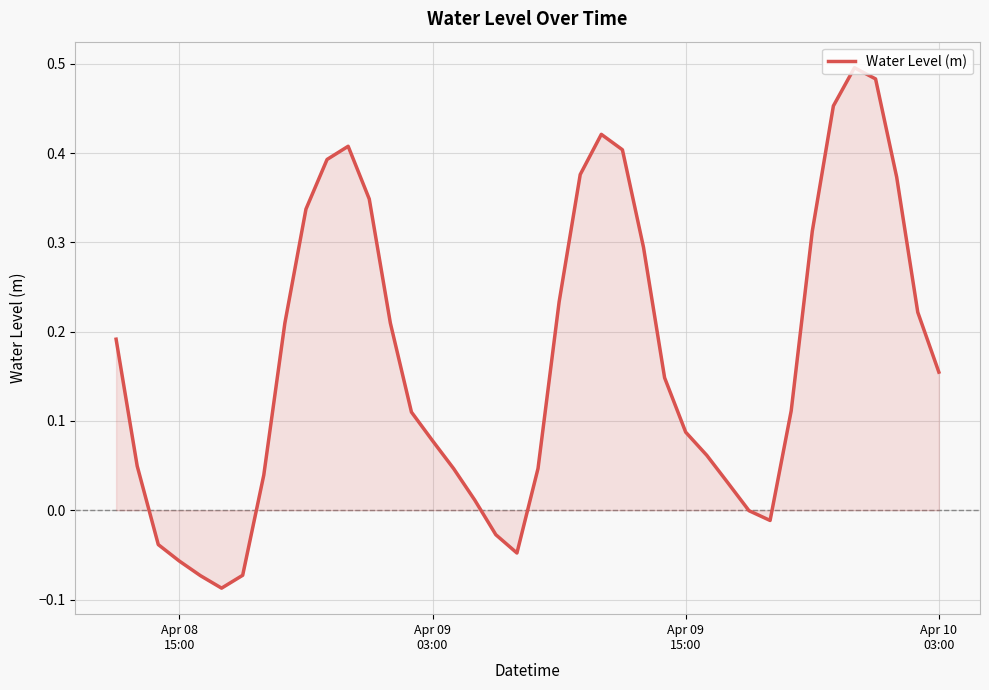

What is the difference between the maximum and minimum values?

0.6